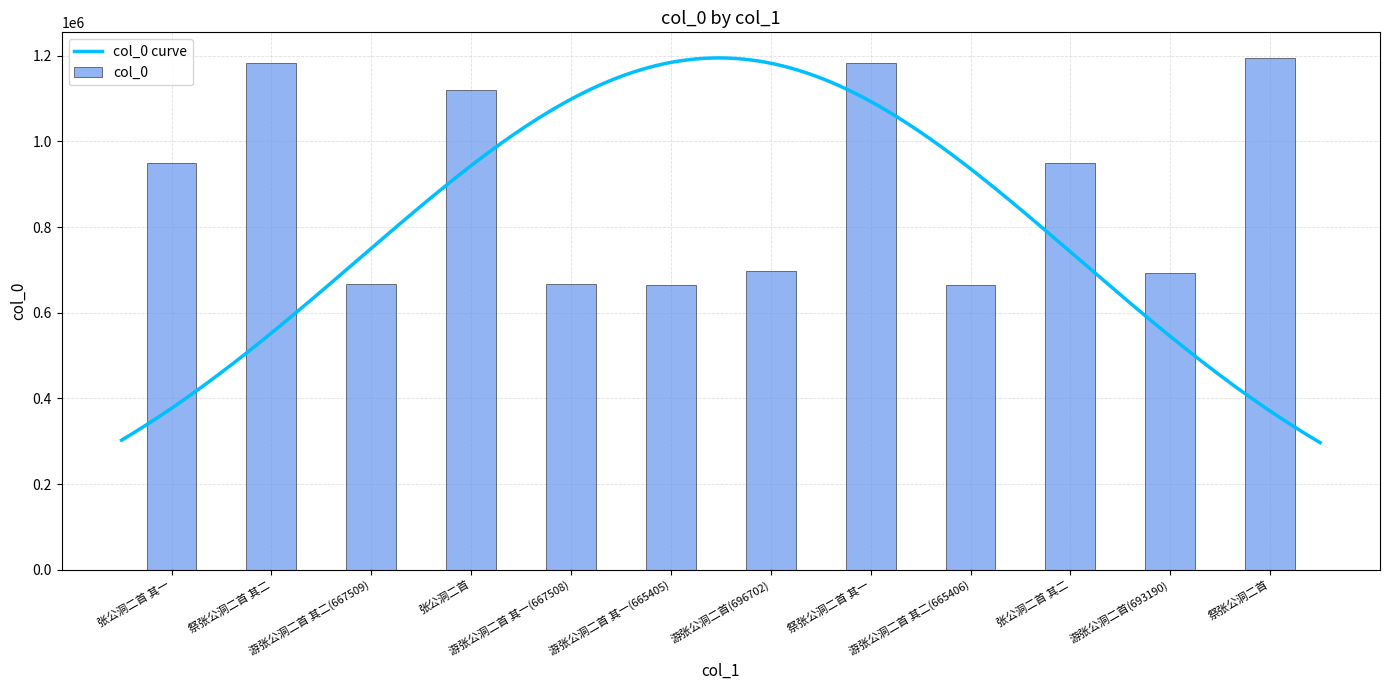

What is the sum of the values at 游张公洞二首(696702) and 张公洞二首?

1817726